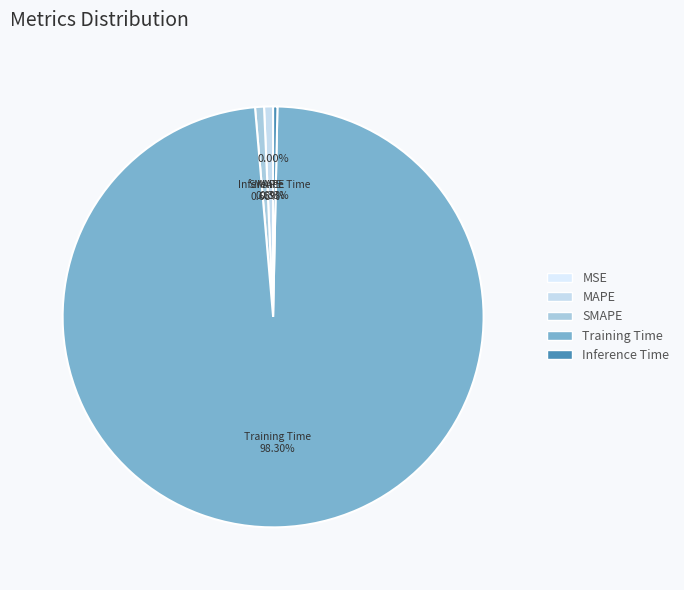

Which slice represents more than half of the pie?

Training Time